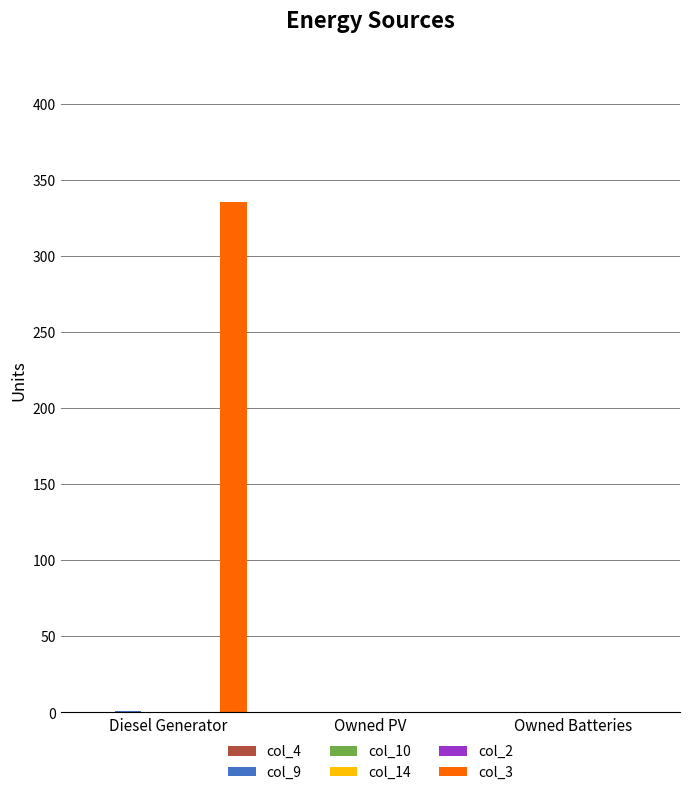

What is the difference between the highest and lowest values at Diesel Generator?

335